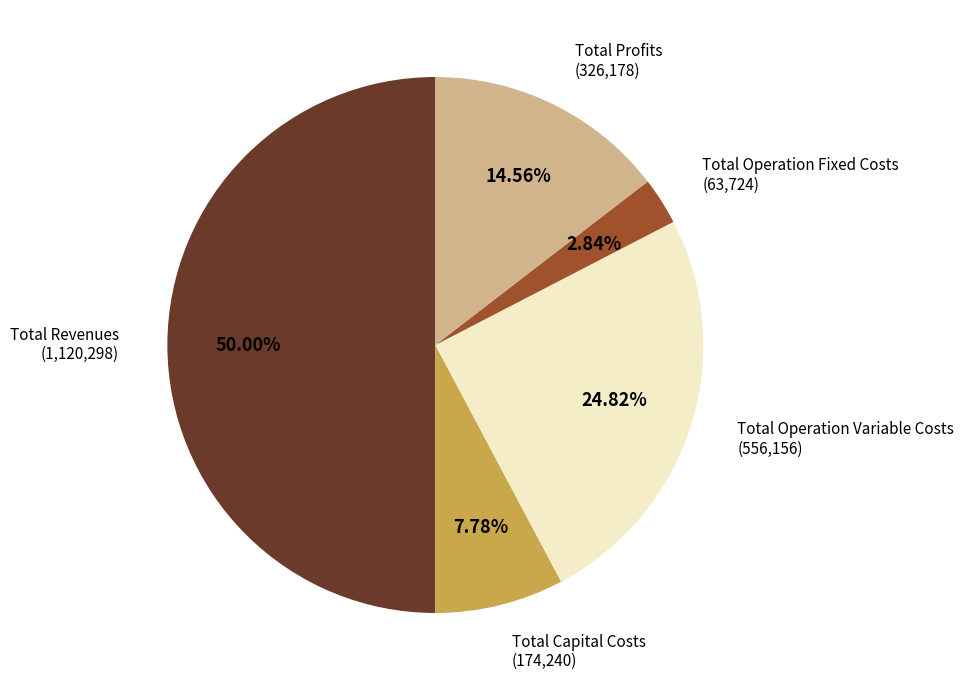

Which category has the biggest portion of the pie?

Total Revenues